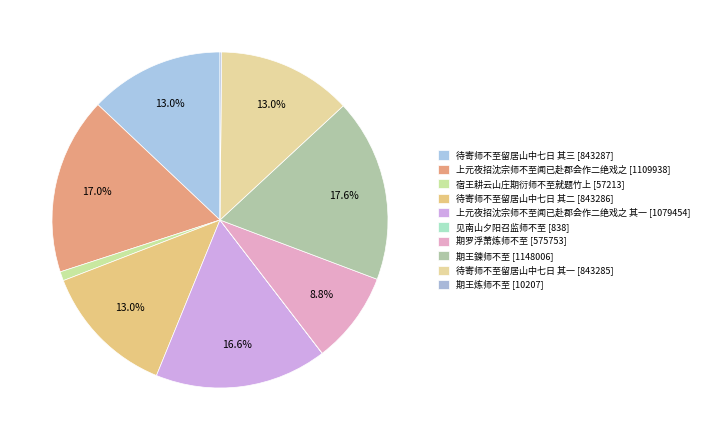

Is there a majority slice in this chart?

No